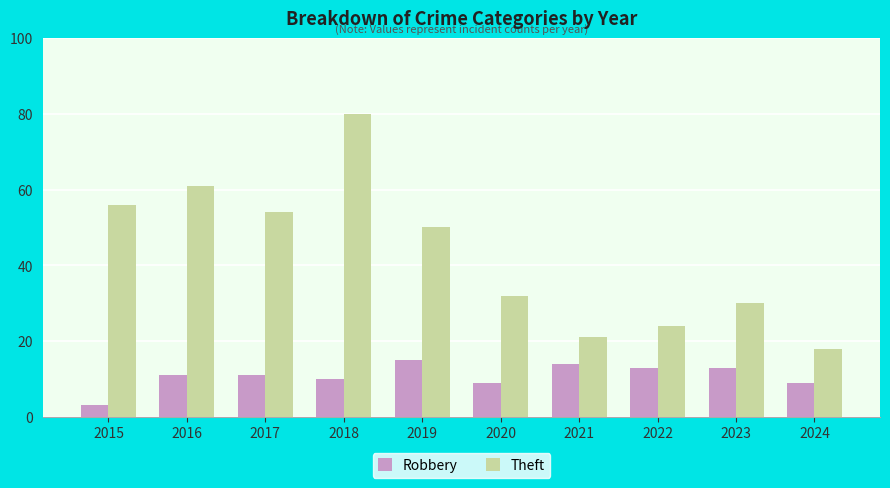

What is the sum of the Theft values at 2017 and 2023?

84